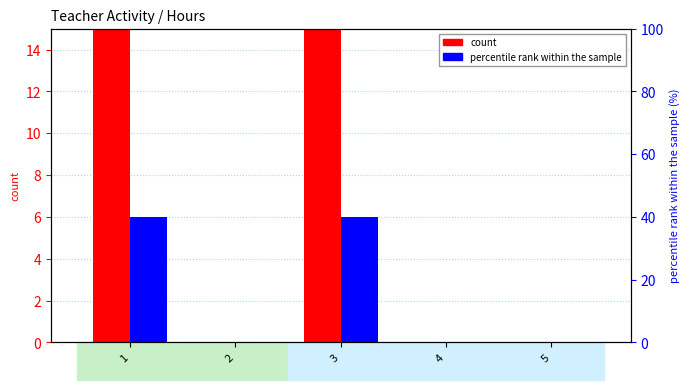

At which category does the chart reach its minimum across all series?

2